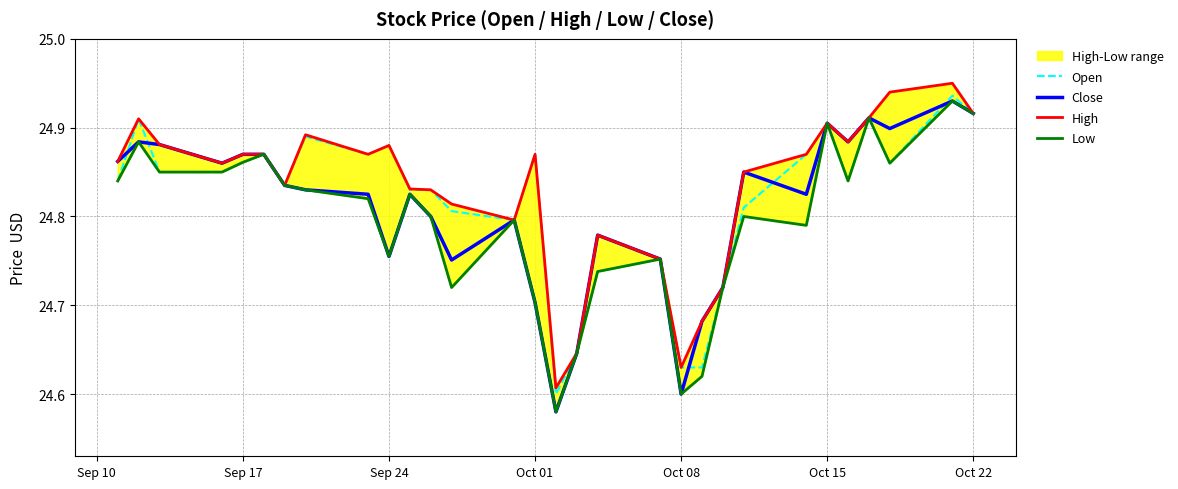

How many categories are shown in the chart?

30